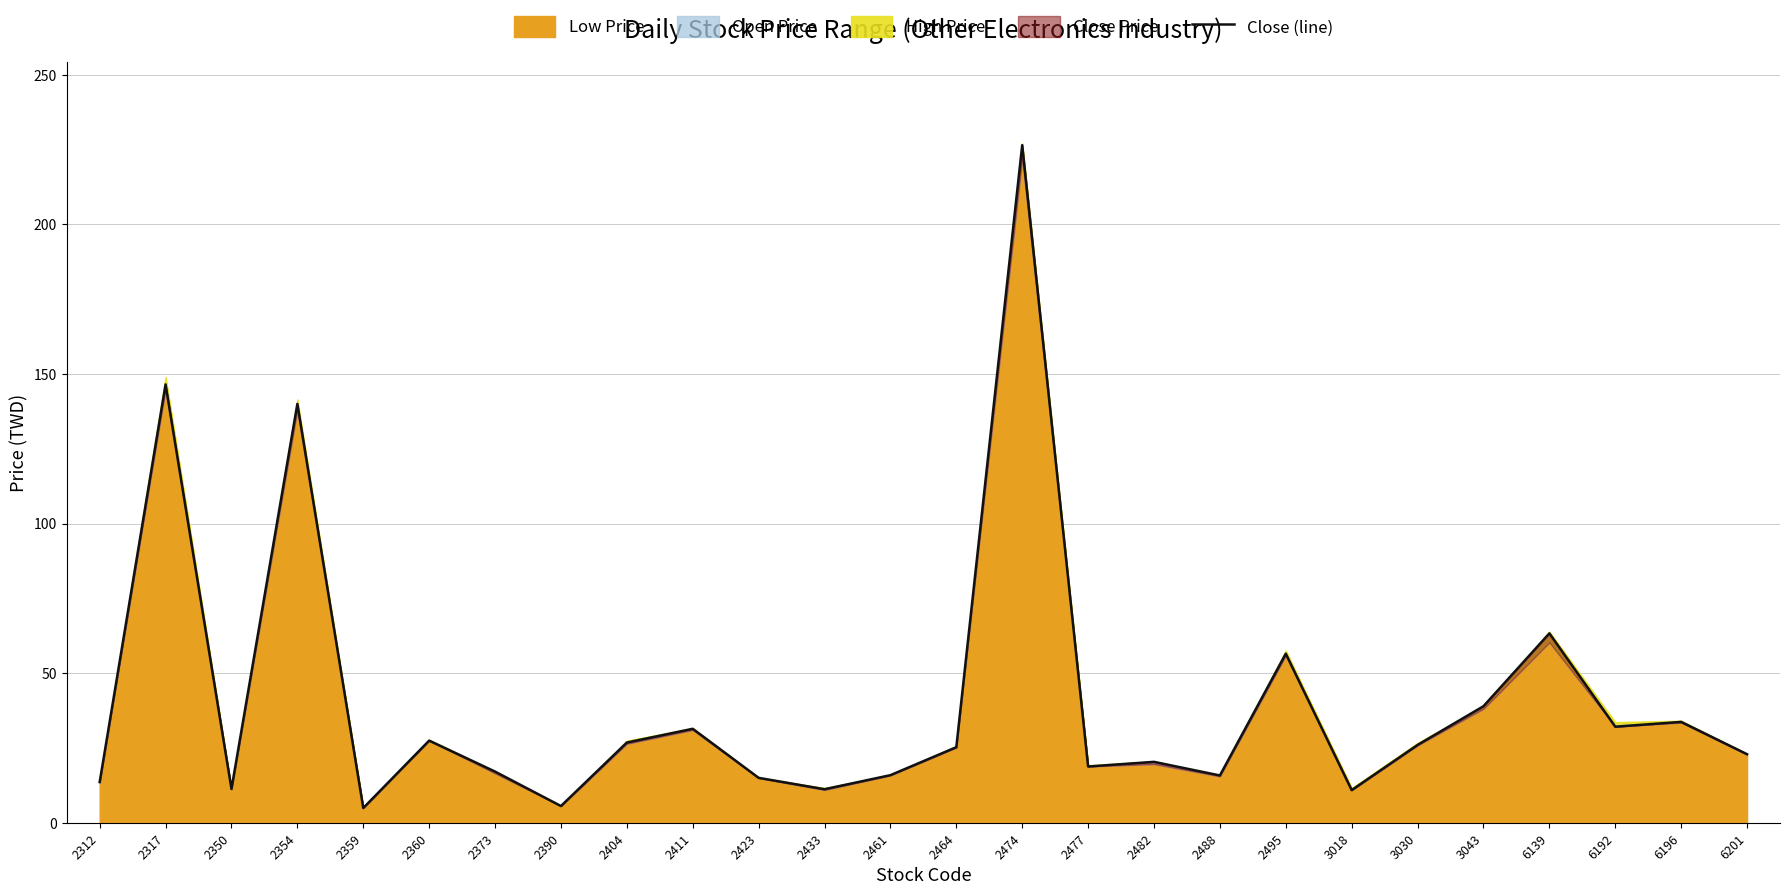

How many data points does each series have?

26